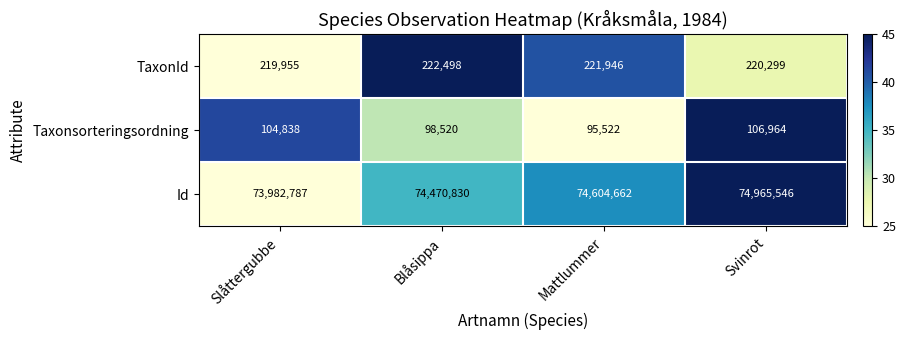

Count the Taxonsorteringsordning values in the range 98520 to 106964.

3